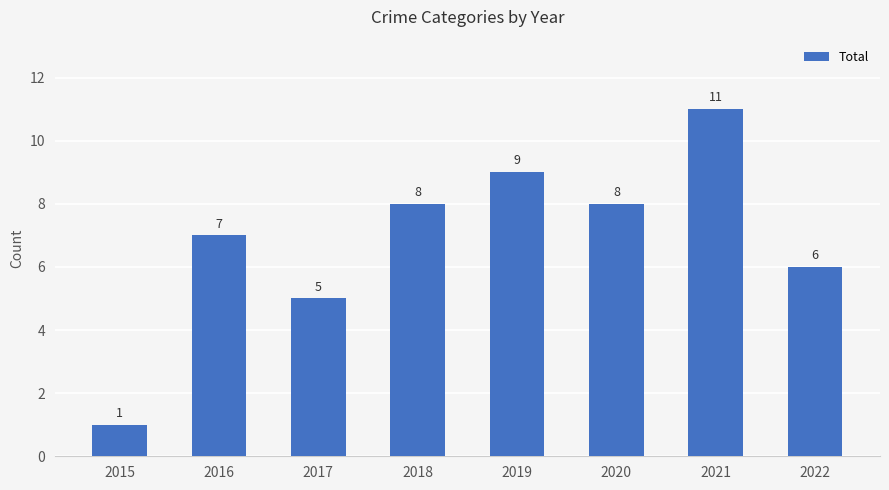

True or false: the data shows 11 at 2021.

True